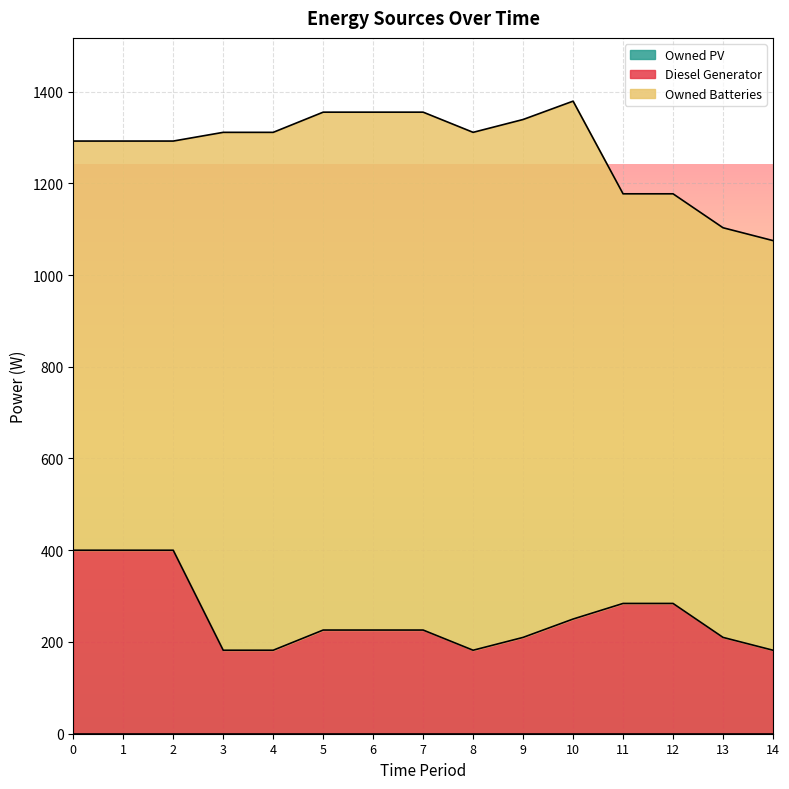

What is the lowest value of the Diesel Generator series?

182